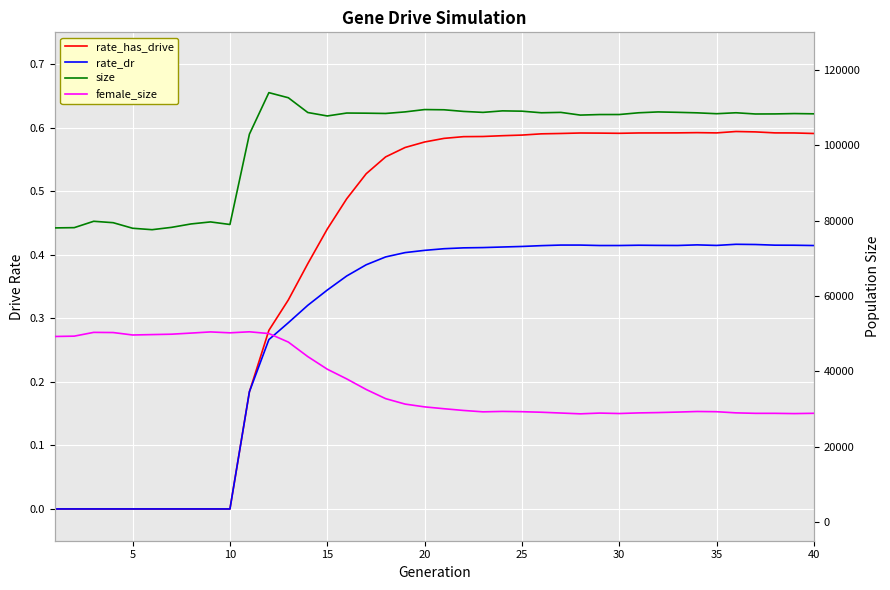

Which series has the largest total across all categories?

size